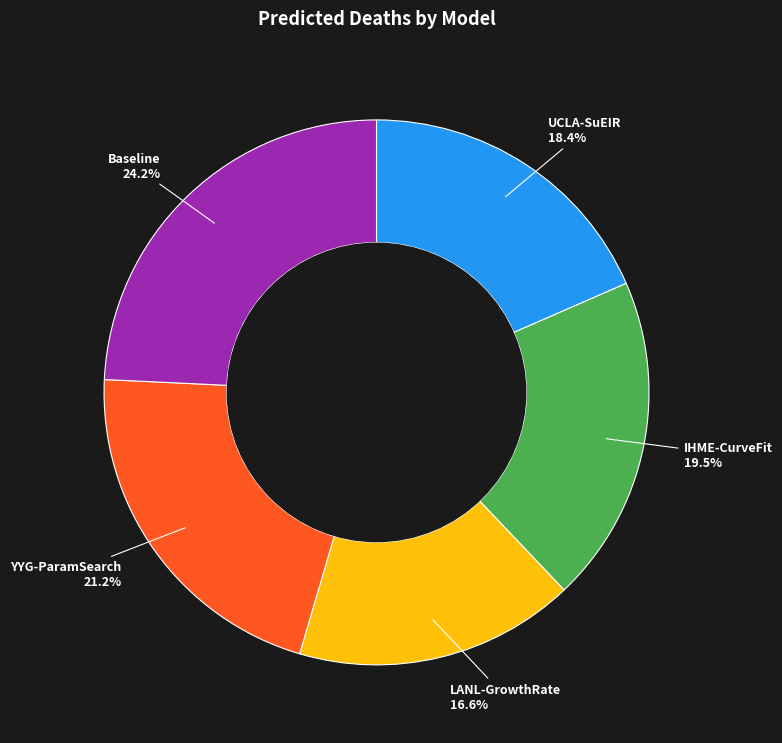

Approximately how many times larger is the value at UCLA-SuEIR compared to YYG-ParamSearch?

0.9